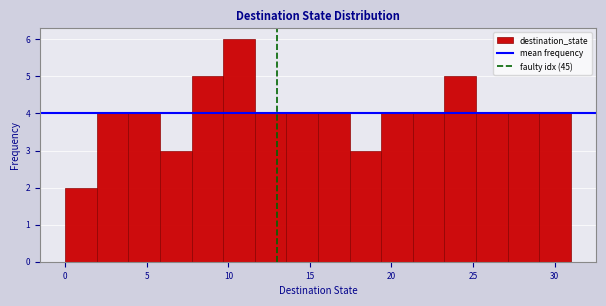

Read against the x-axis, roughly where is the centre of the tallest bar?

10.5